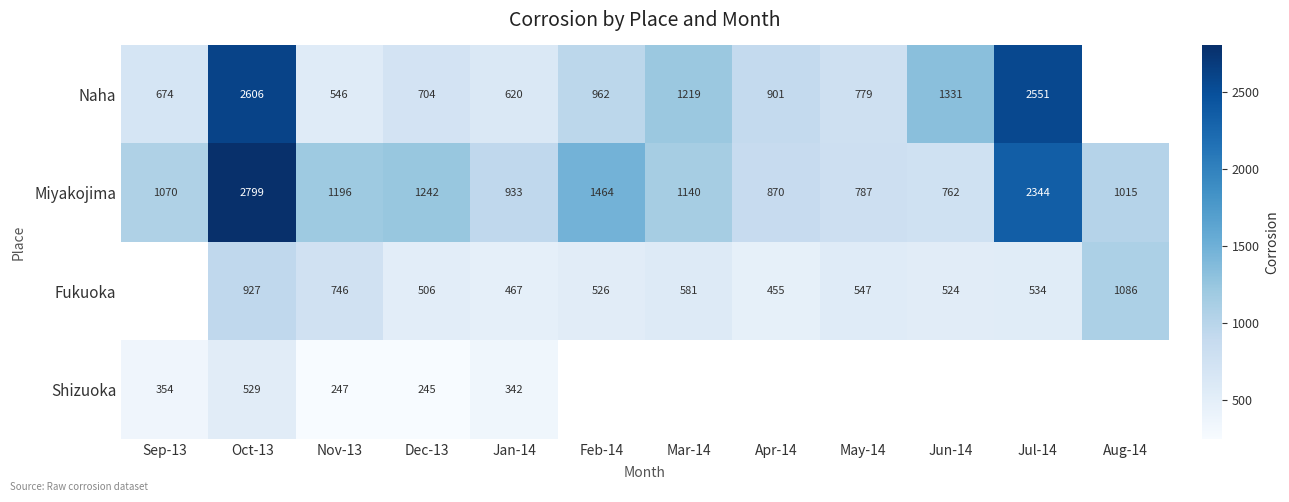

Is the value of Naha at May-14 greater than the value of Miyakojima at Feb-14?

No